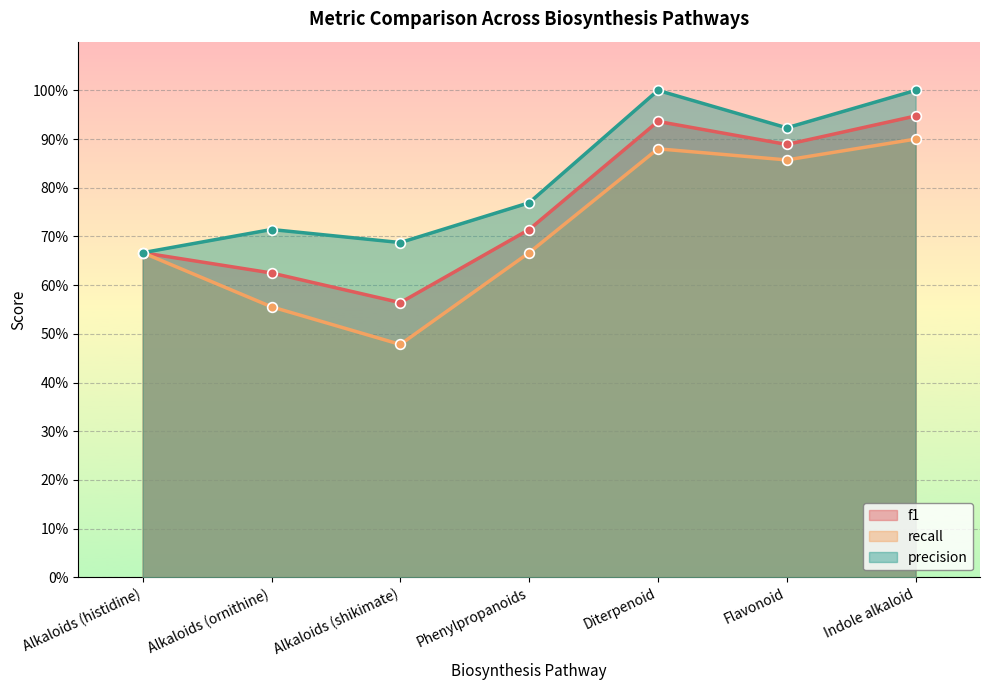

Where is recall nearest to the value 0?

Alkaloids (shikimate)